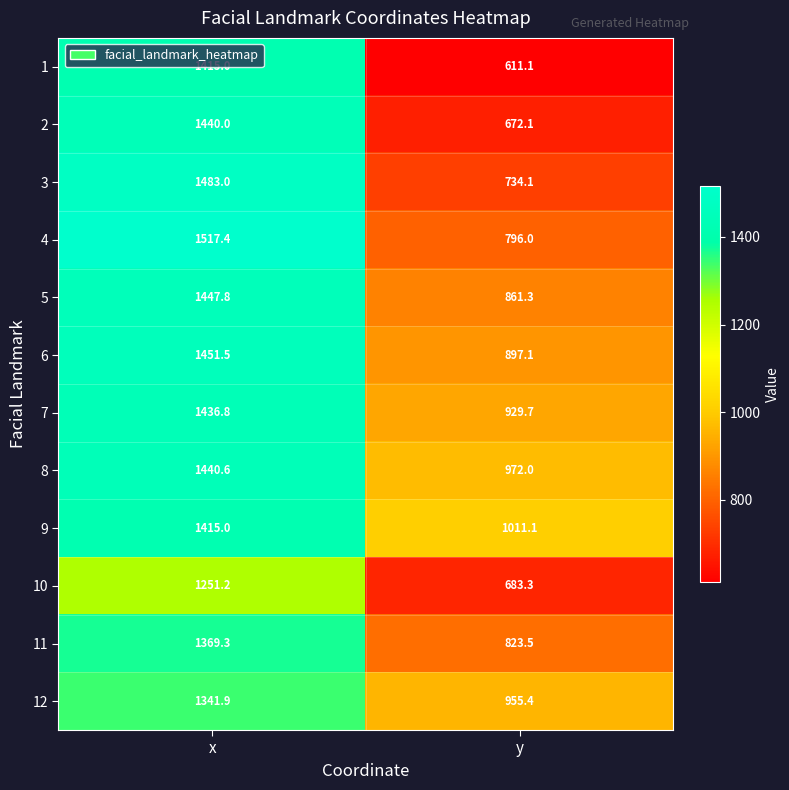

Is it true that 2 equals 245.5 at y?

False